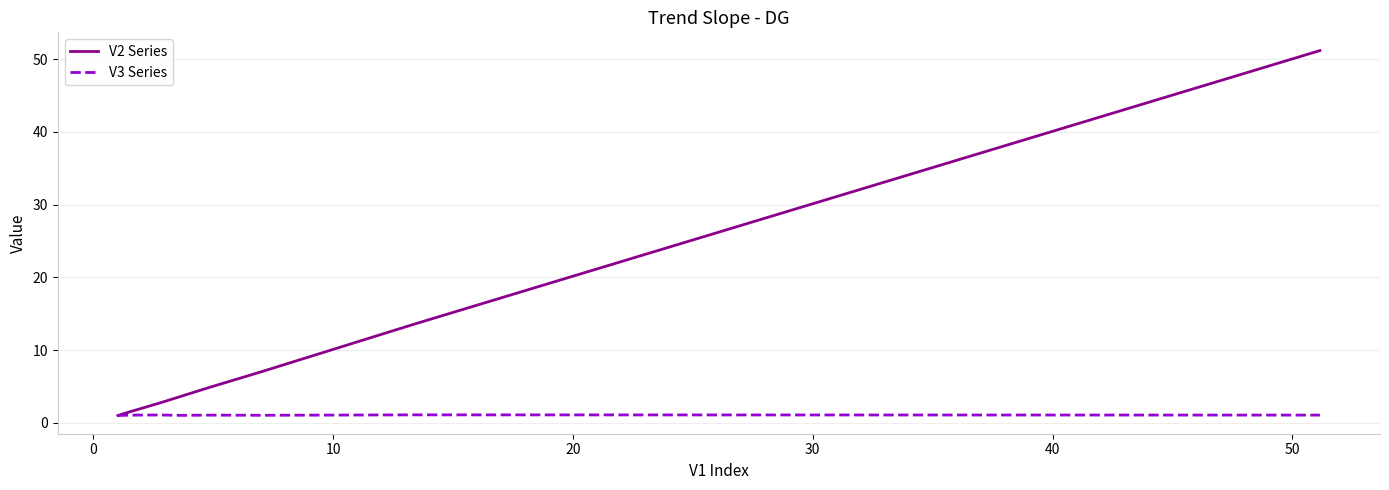

What is the average value of the V3 Series series?

1.1